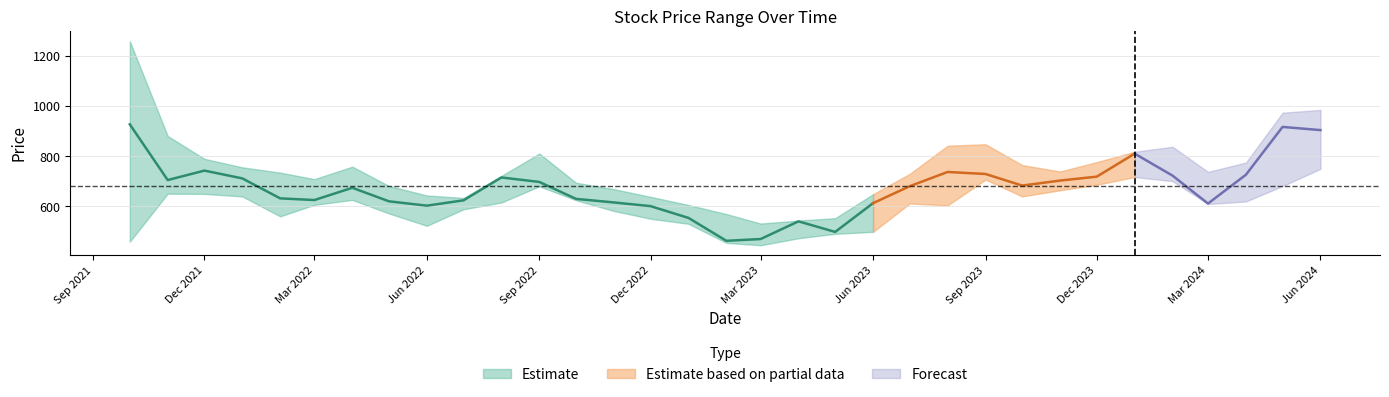

True or false: Close and Low intersect in this chart.

False